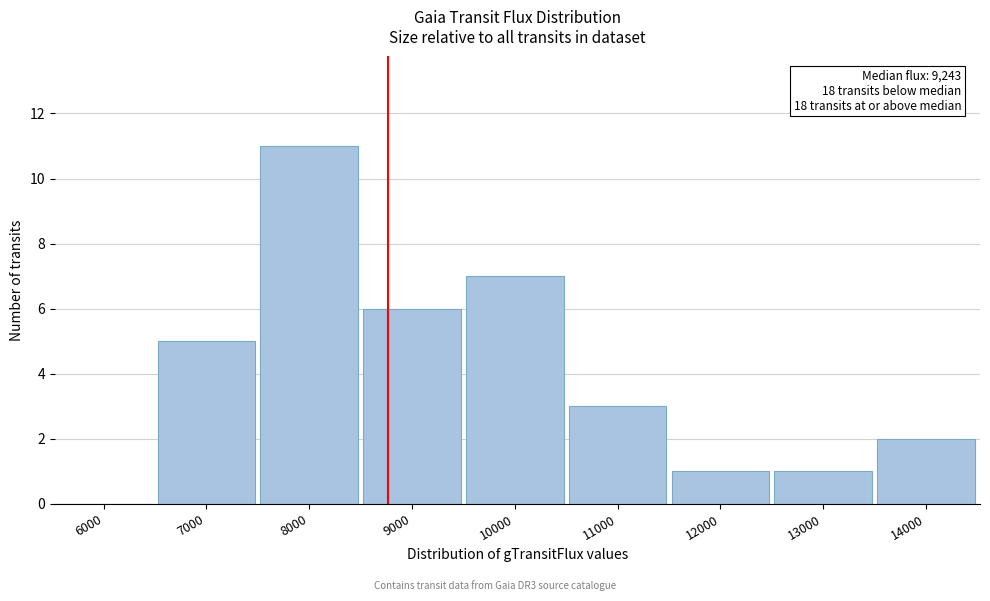

Reading left to right, list all the values displayed in this chart.

6000=0	7000=5	8000=11	9000=6	10000=7	11000=3	12000=1	13000=1	14000=2